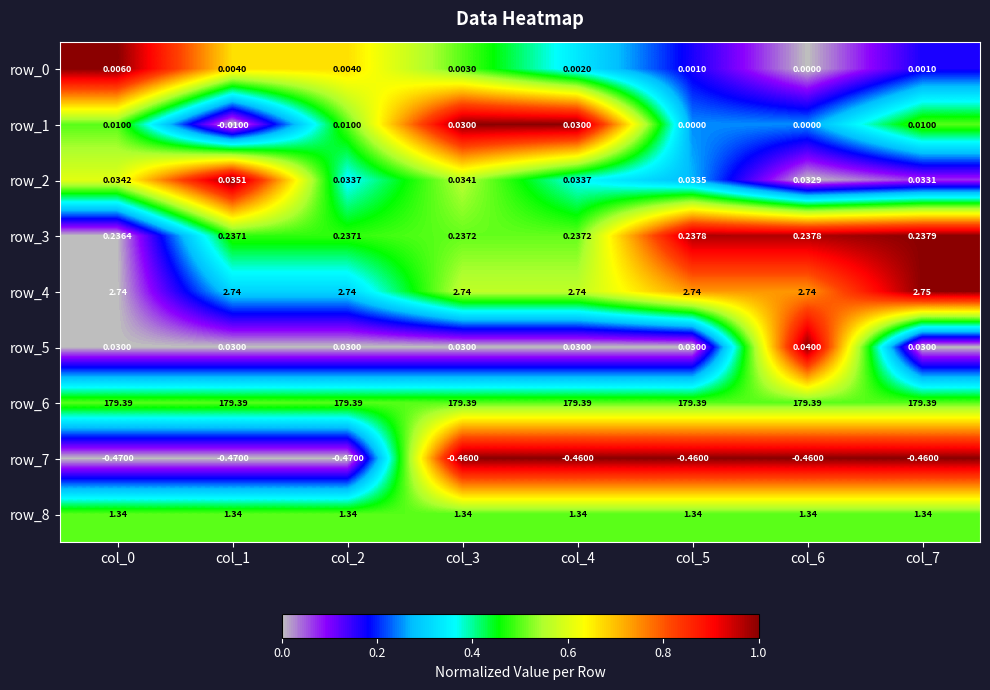

What is the maximum value shown in the chart?

179.4